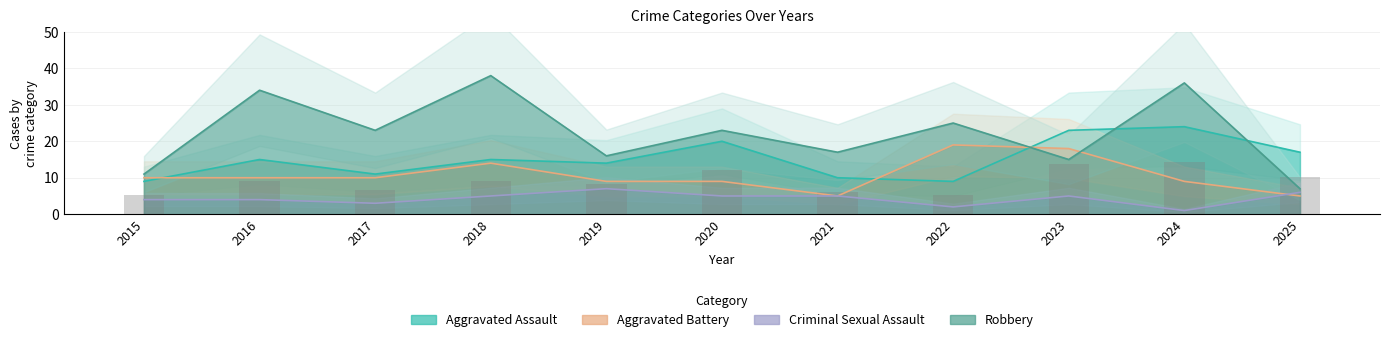

Which series has the widest spread of values?

Robbery